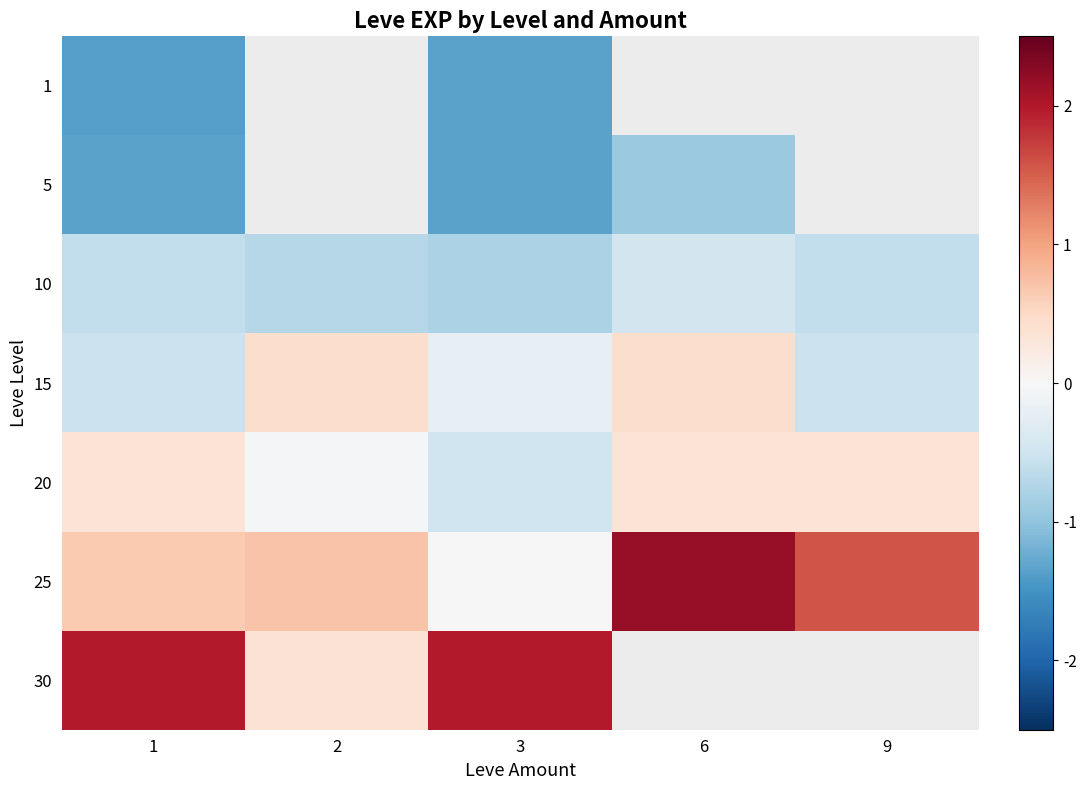

Count the number of categories in the chart.

5